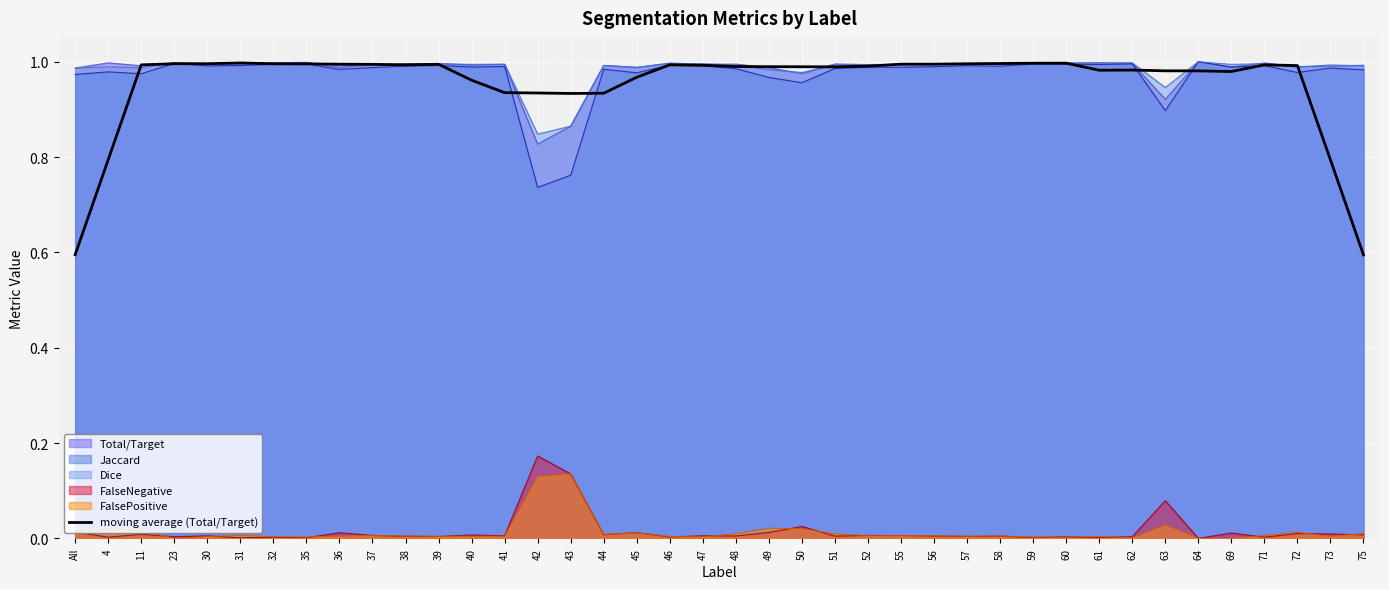

Which has a higher value, 31 or 40?

31